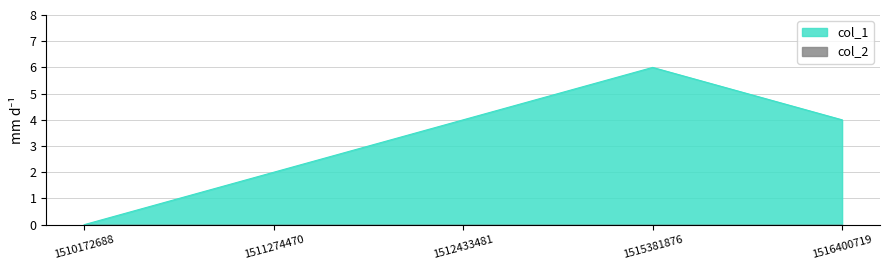

Which series has the largest total across all categories?

col_1